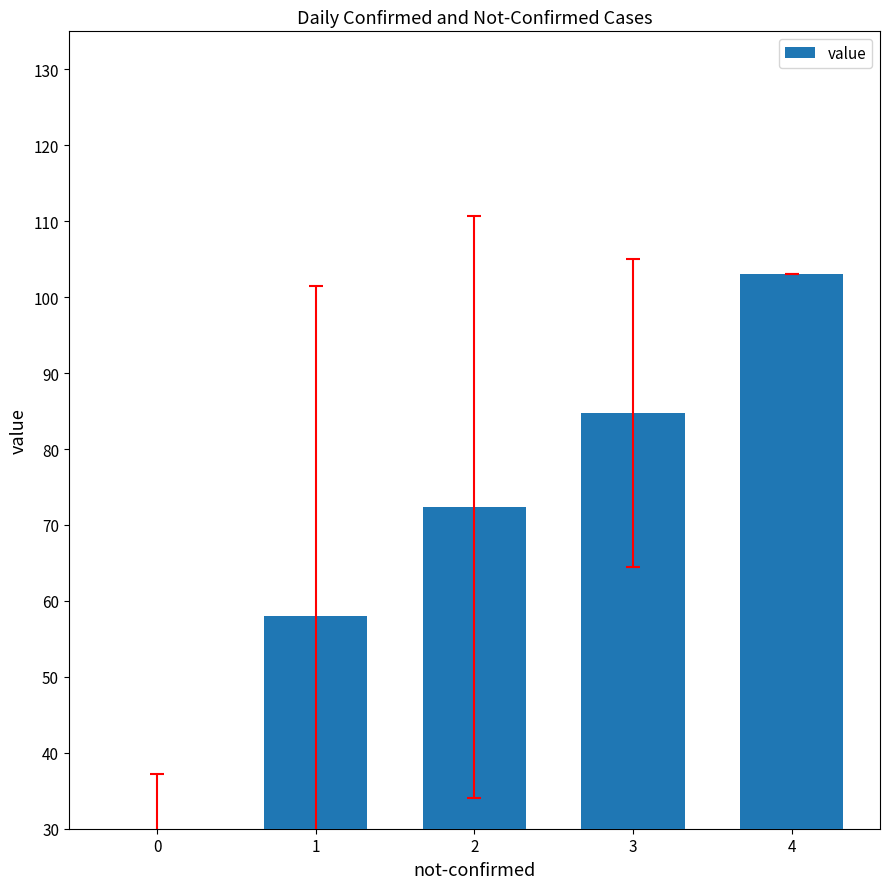

Read the value at 1.

58.0